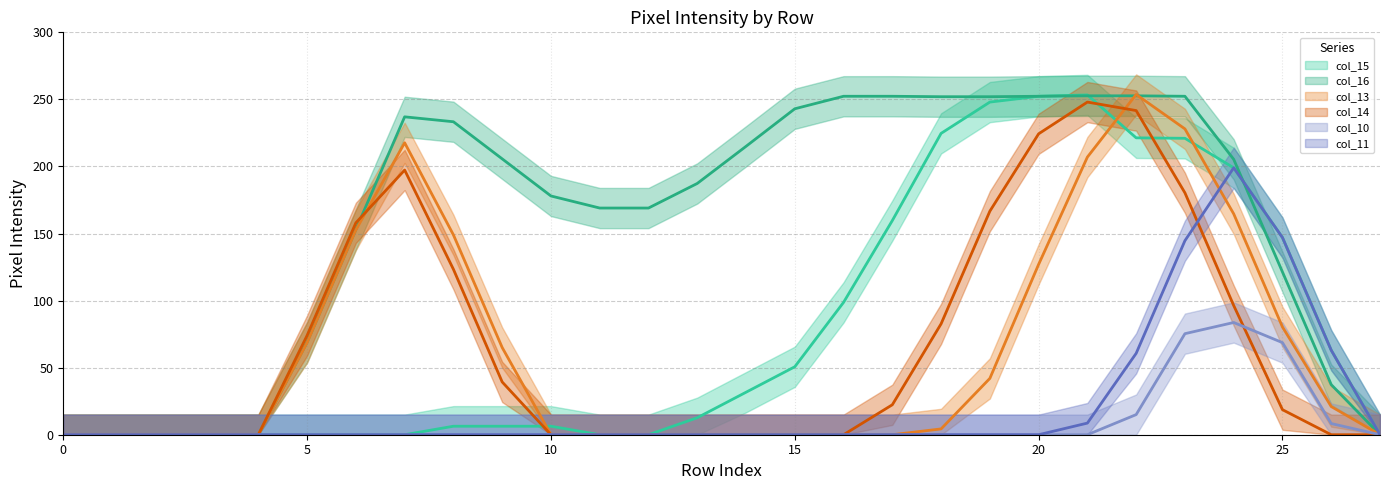

What is the label of the 18th point from the right?

10